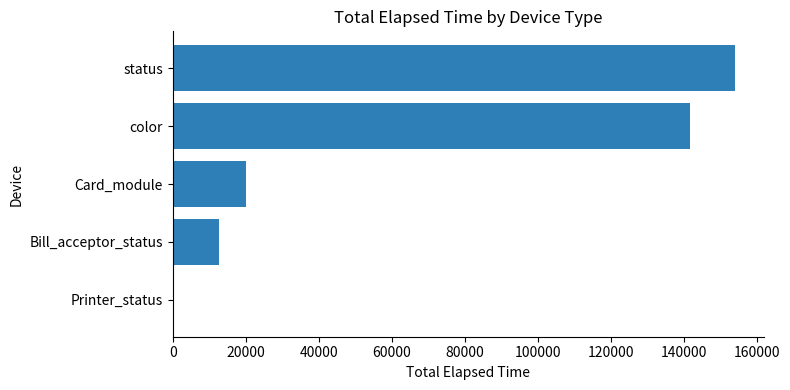

What is the change in value from Bill_acceptor_status to Card_module?

+7437